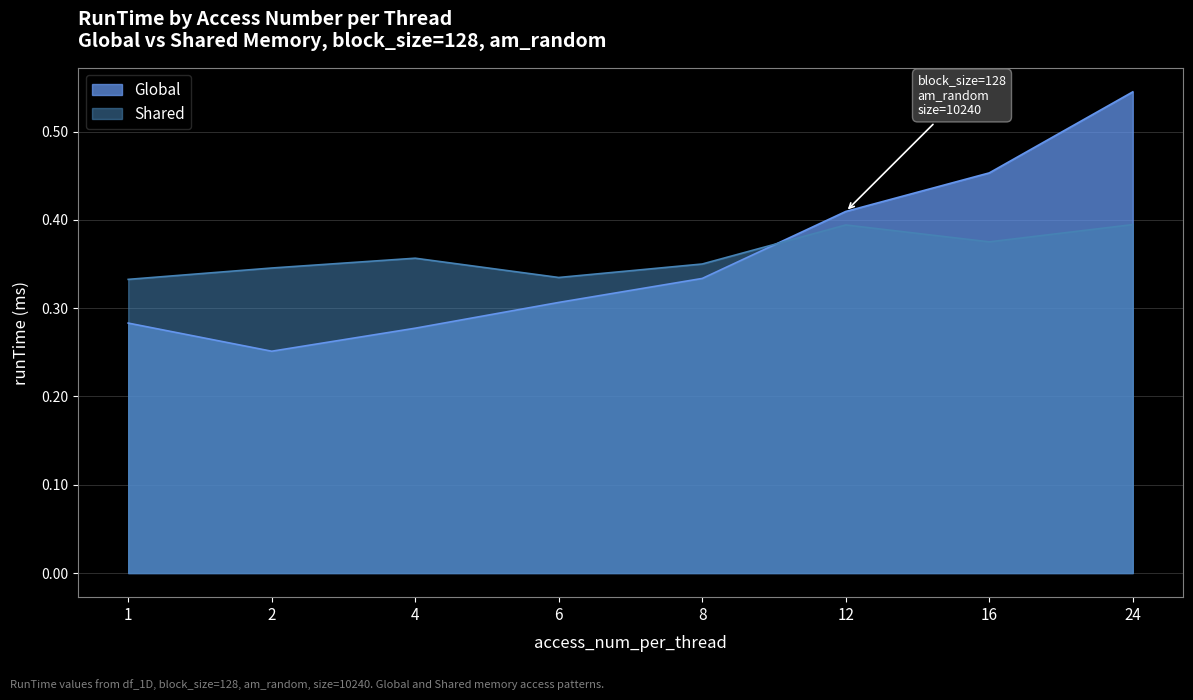

Rank the series at 12 from highest to lowest value.

Global, Shared